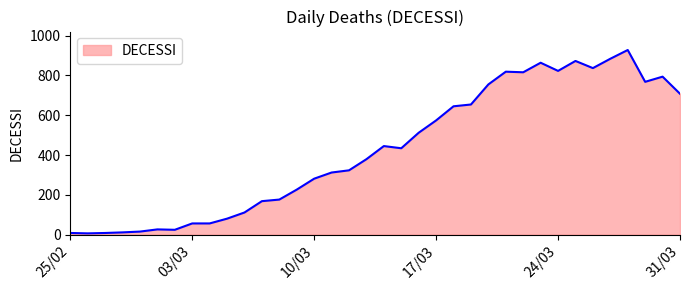

What is the maximum value shown in the chart?

928